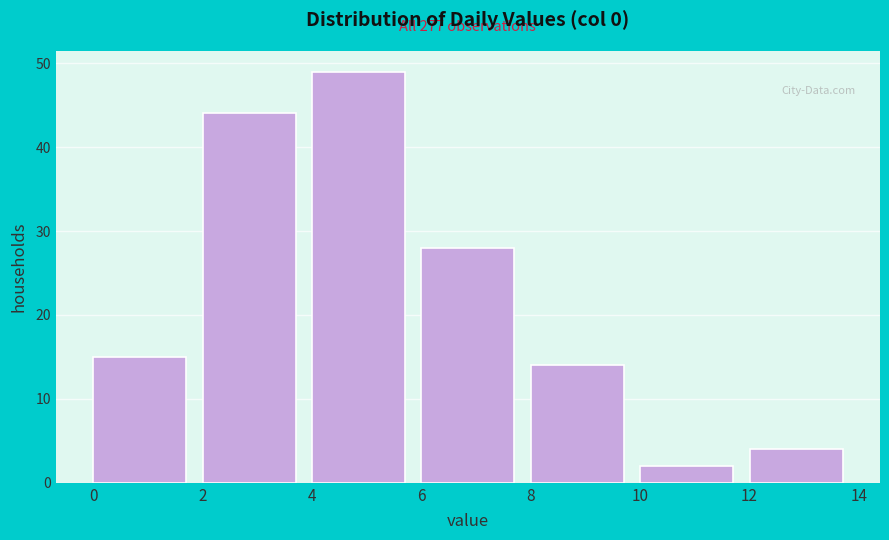

Which range on the x-axis has the tallest bar?

4 to 6